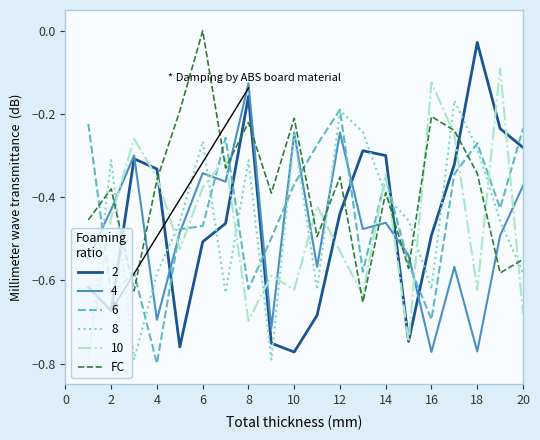

Which series has the largest total across all categories?

FC